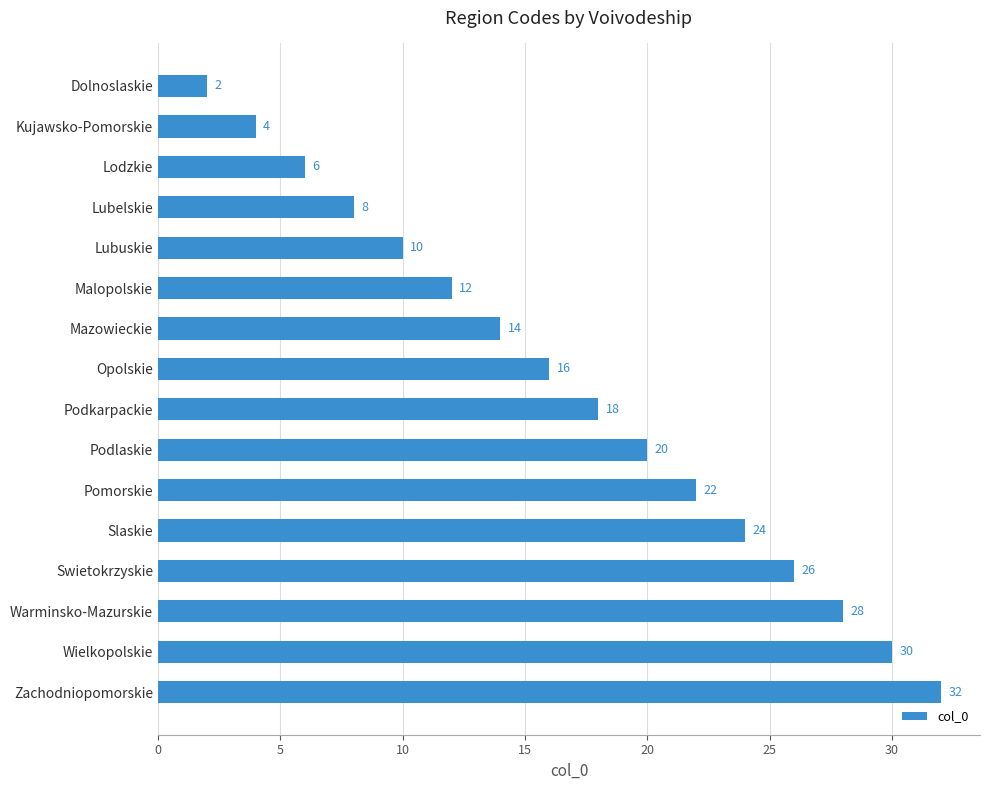

True or false: the data shows 0 at Dolnoslaskie.

False